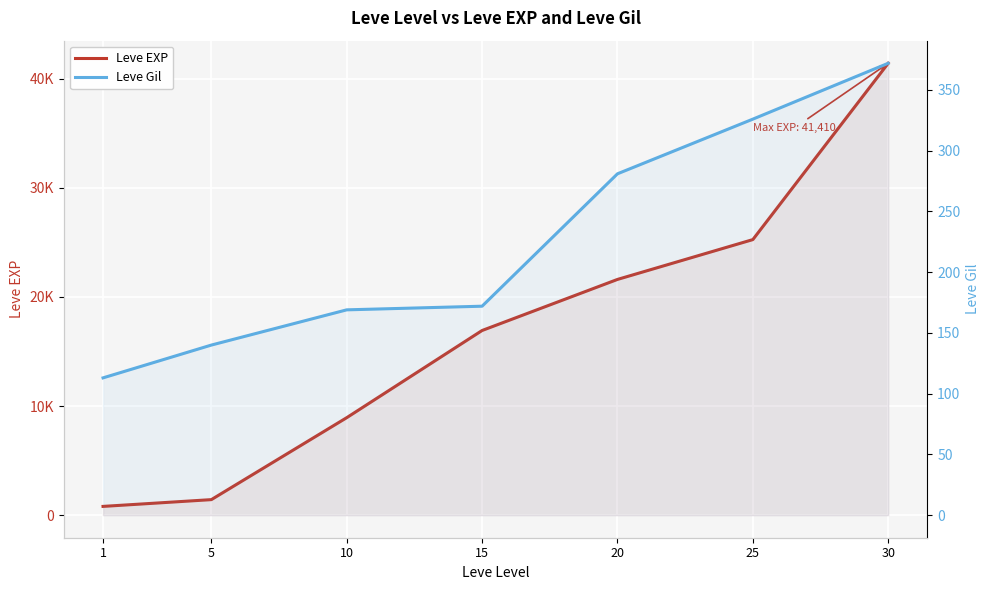

How many distinct data groups are displayed?

2